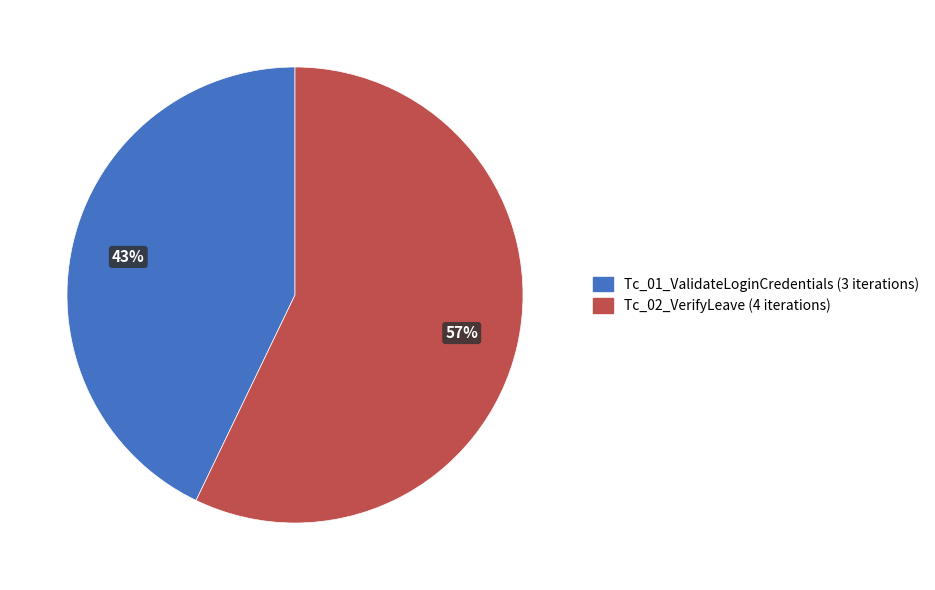

Which slice represents more than half of the pie?

Tc_02_VerifyLeave